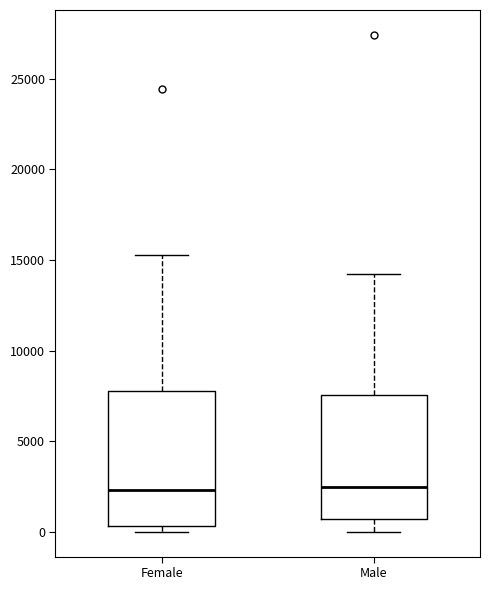

Which box is the tallest, from its lower edge to its upper edge?

Female